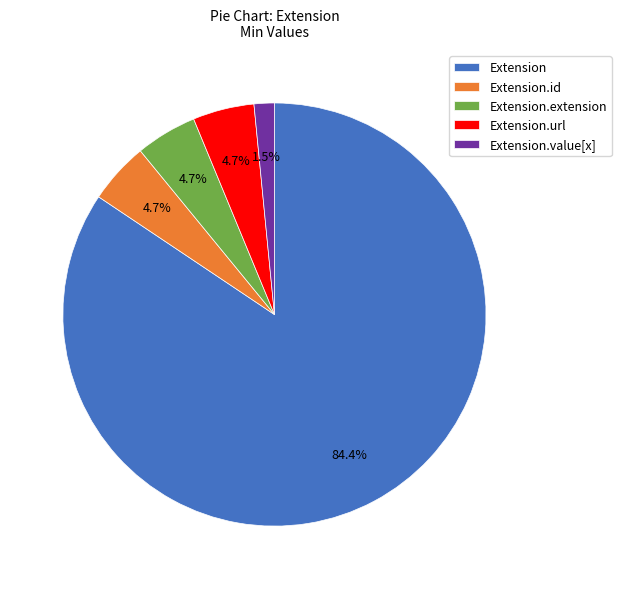

What is the smallest slice in the pie chart?

Extension.value[x]